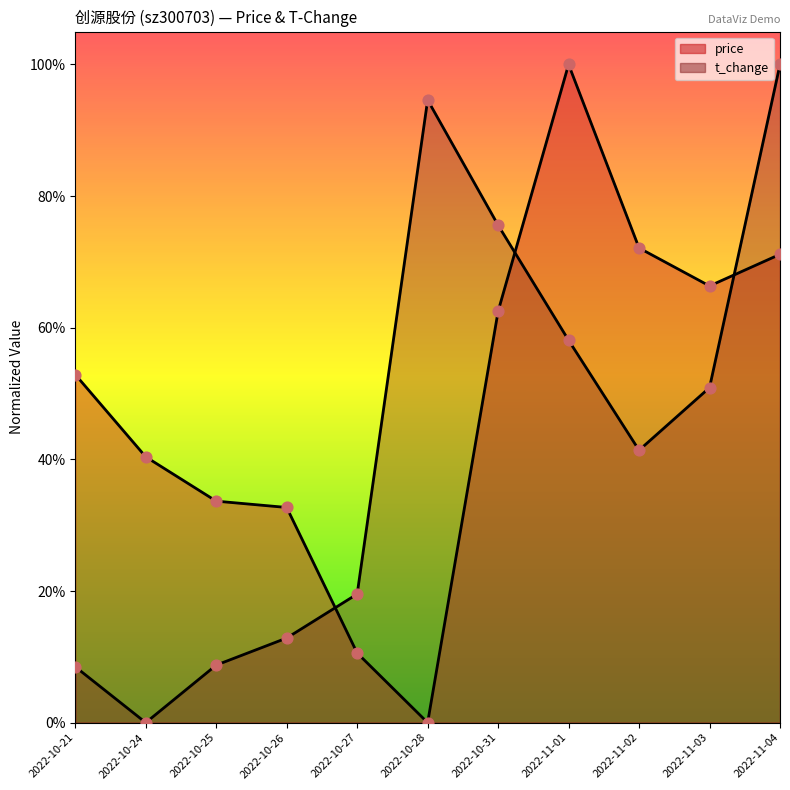

Which series contains the highest Y value?

t_change